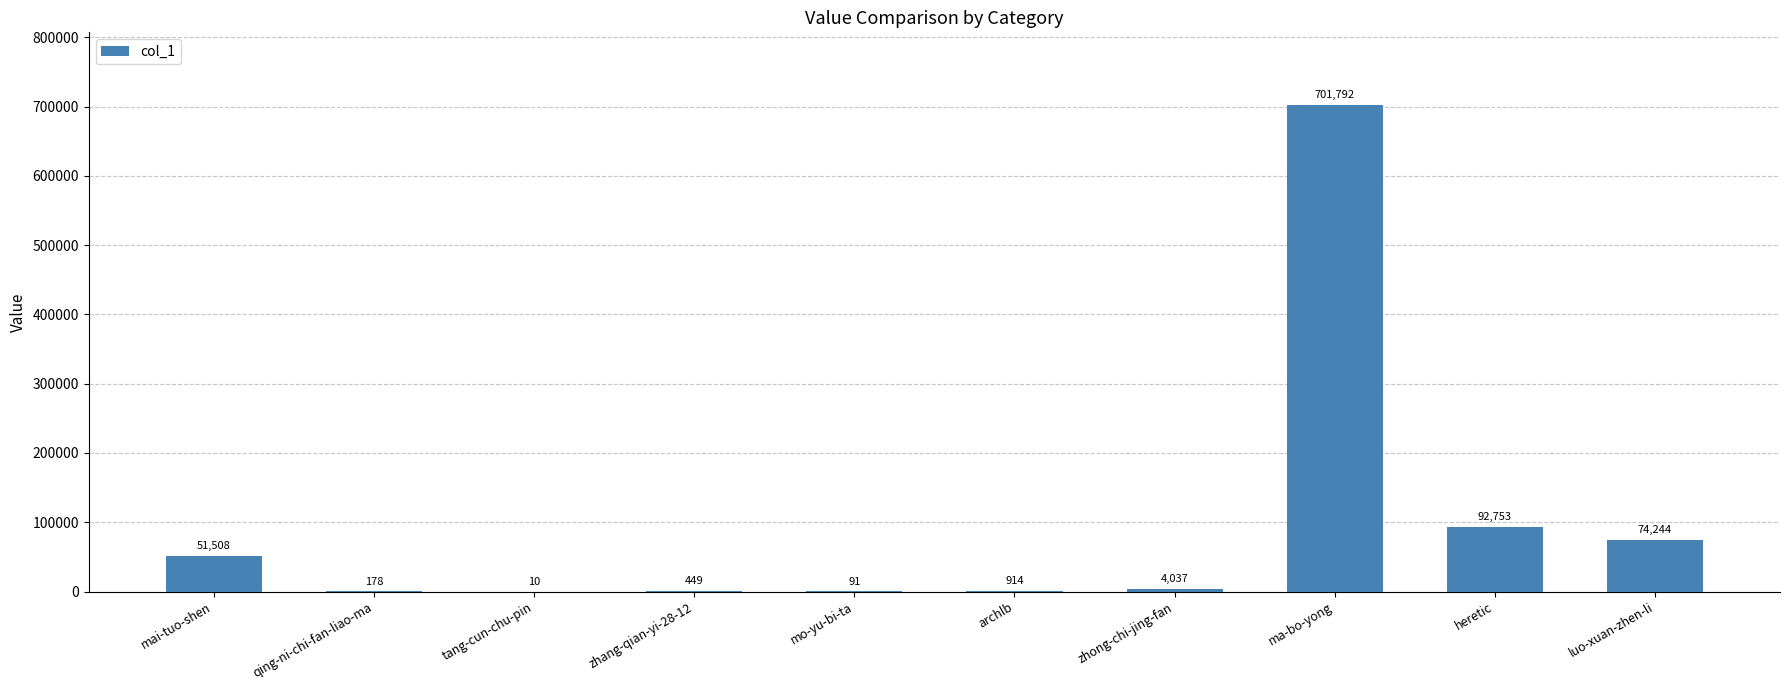

What is the greatest value displayed?

701792